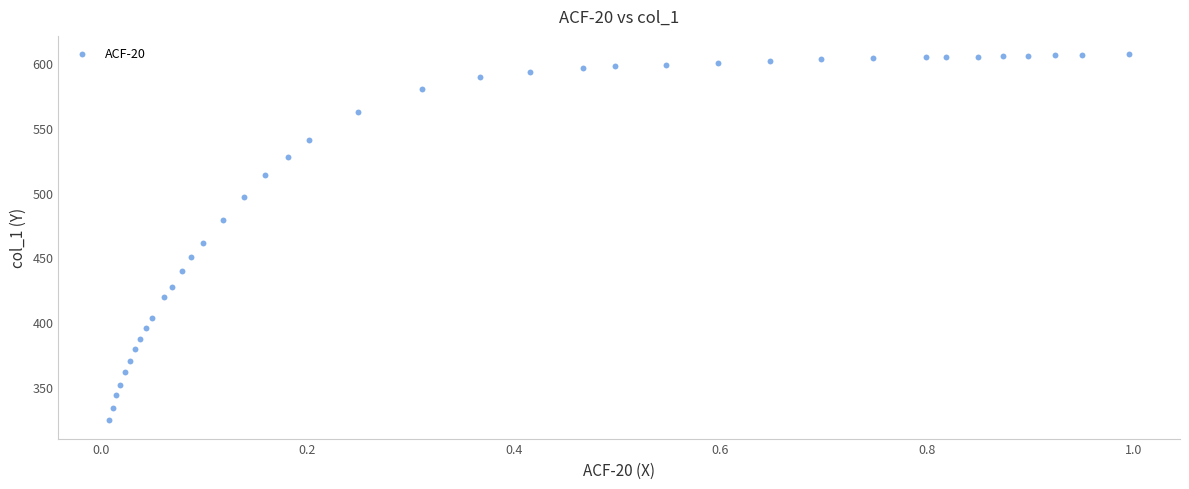

What Y value in the scatter plot is closest to 465?

461.0